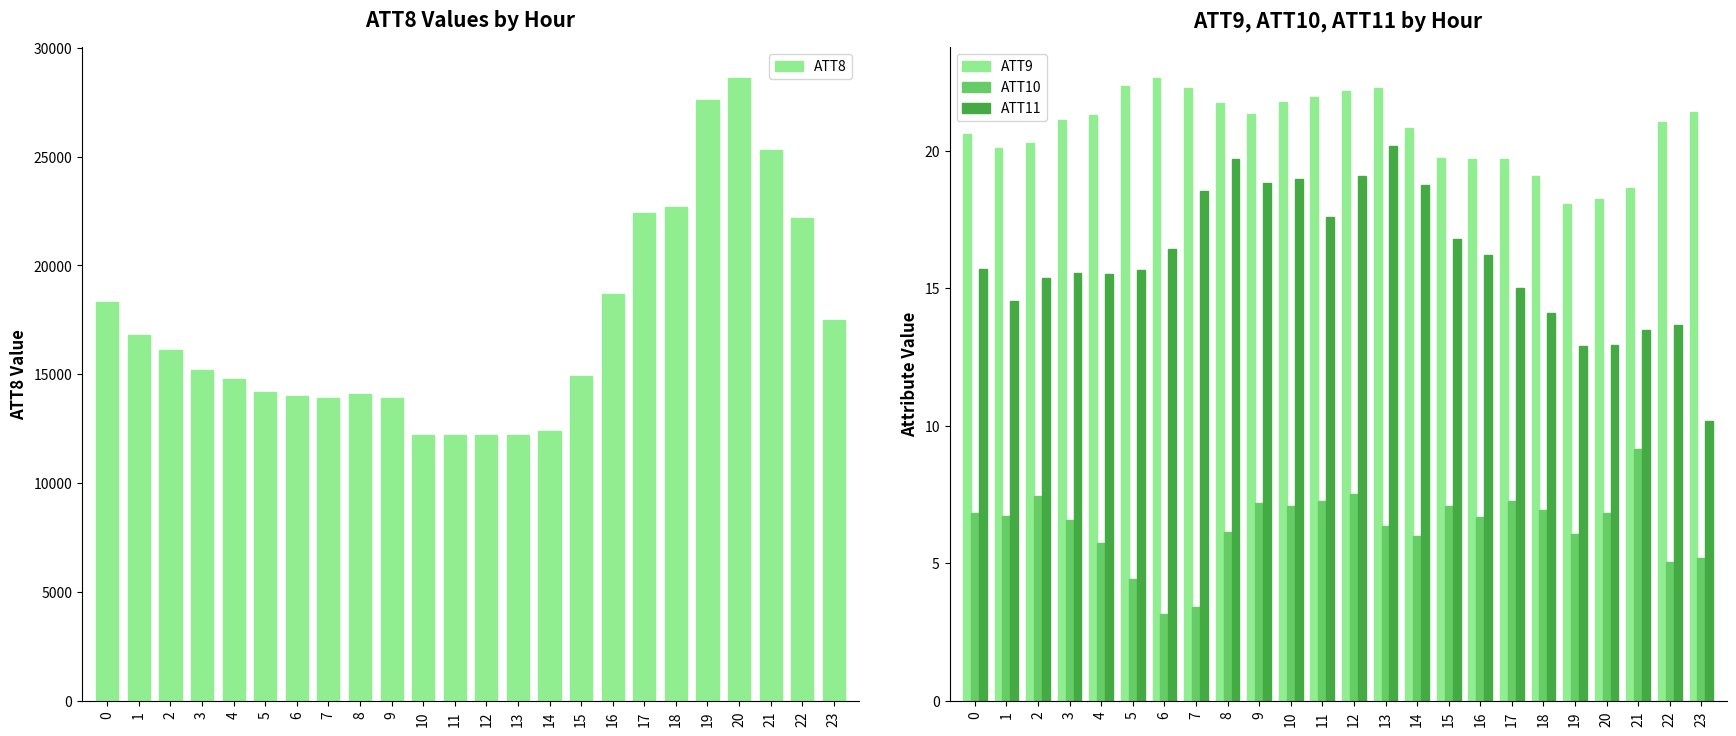

What is the highest value of the ATT11 series?

20.2